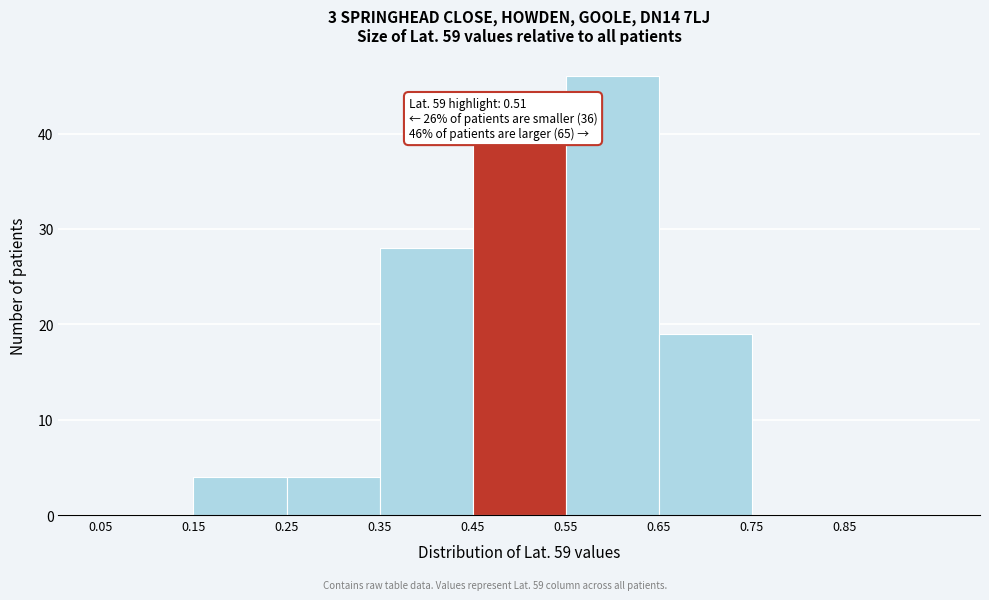

Which range on the x-axis has the tallest bar?

0.55 to 0.65